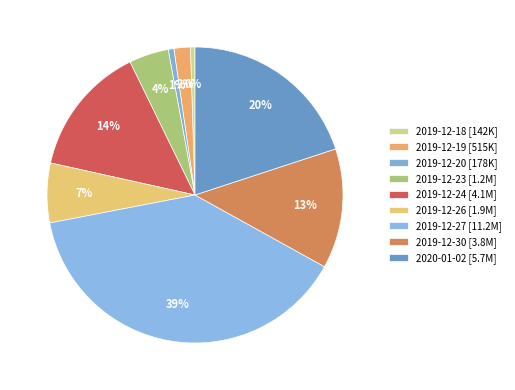

To the nearest percent, what portion does 2019-12-19 represent?

2%